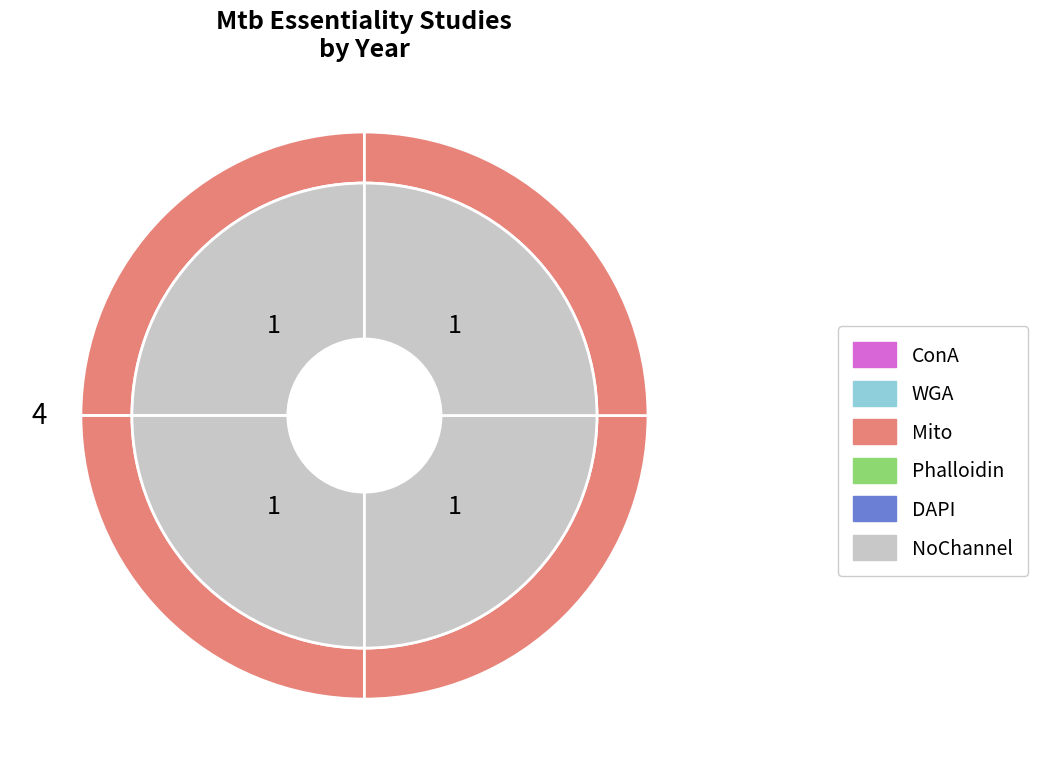

Is the sum of 2017A_DeJesus and 2012_Zhang greater than half?

Yes